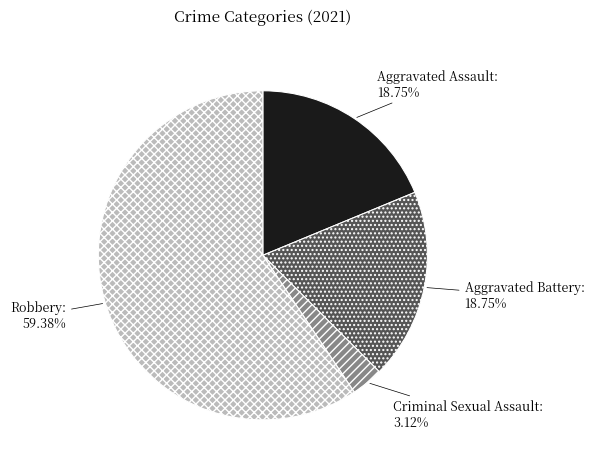

True or false: Aggravated Battery accounts for 19% of the total.

True